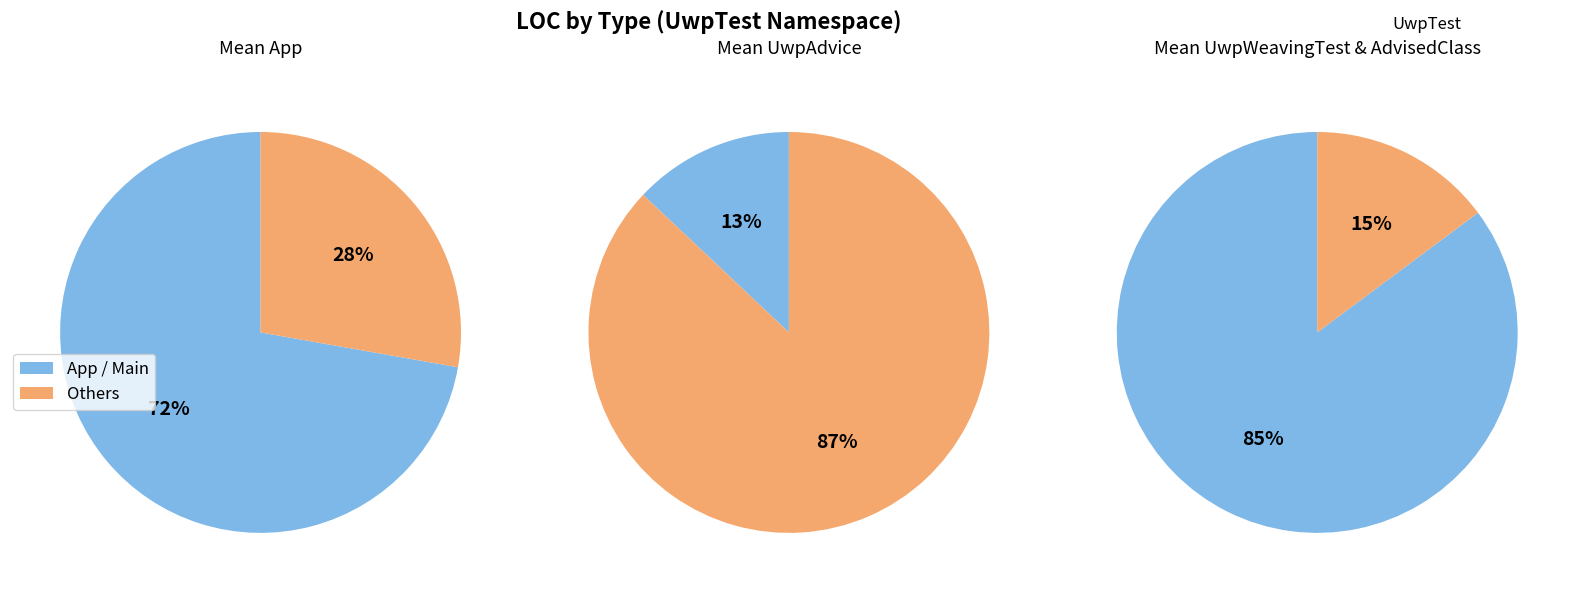

Combined, do App and UwpWeavingTest account for over 50%?

Yes